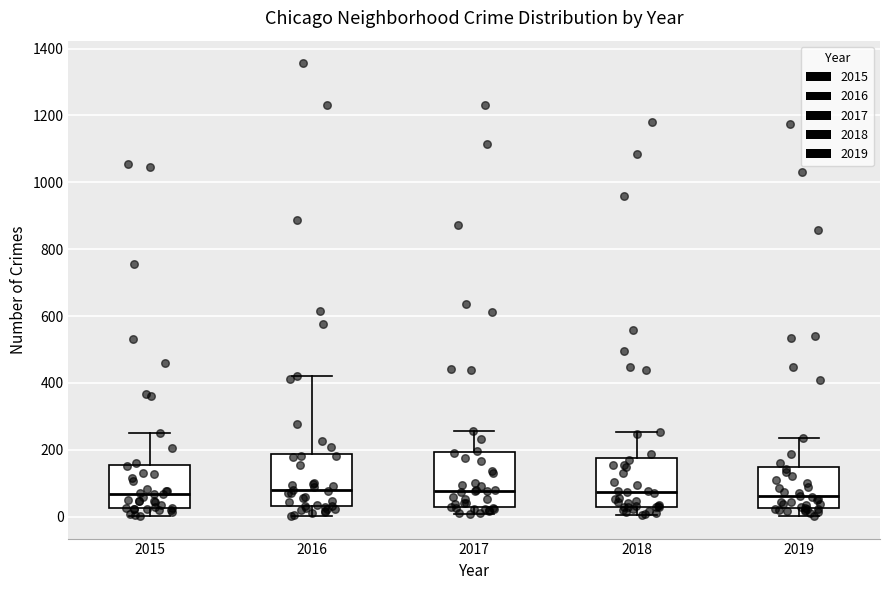

Reading left to right, transcribe this box plot: for each box, give where its median line is, the range the box spans, and where its two whiskers end, as read against the y-axis. The values are not printed on the chart, so give them approximately, as read against the axis.

2015: median 60, box 20 to 160, whiskers 0 to 240
2016: median 80, box 40 to 180, whiskers 0 to 420
2017: median 80, box 20 to 200, whiskers 0 to 260
2018: median 80, box 40 to 180, whiskers 0 to 260
2019: median 60, box 20 to 140, whiskers 0 to 240